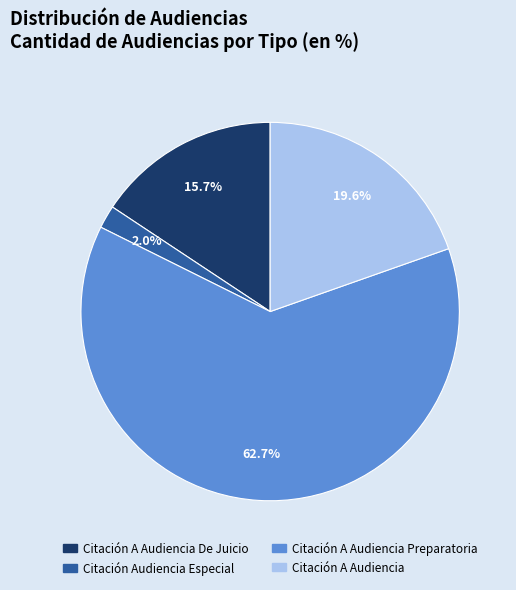

Is there a majority slice in this chart?

Yes